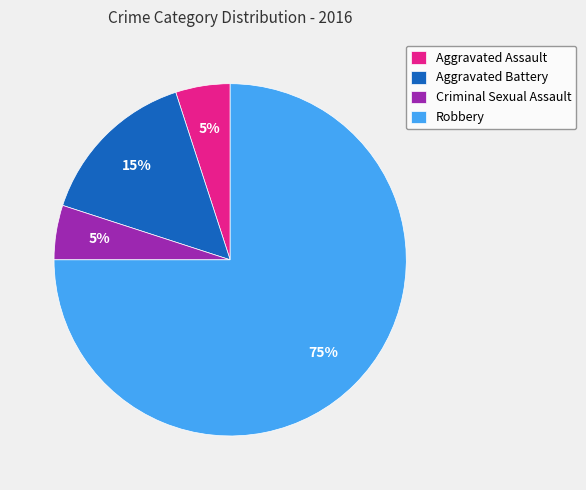

To the nearest percent, what percentage of the pie is Criminal Sexual Assault?

5%